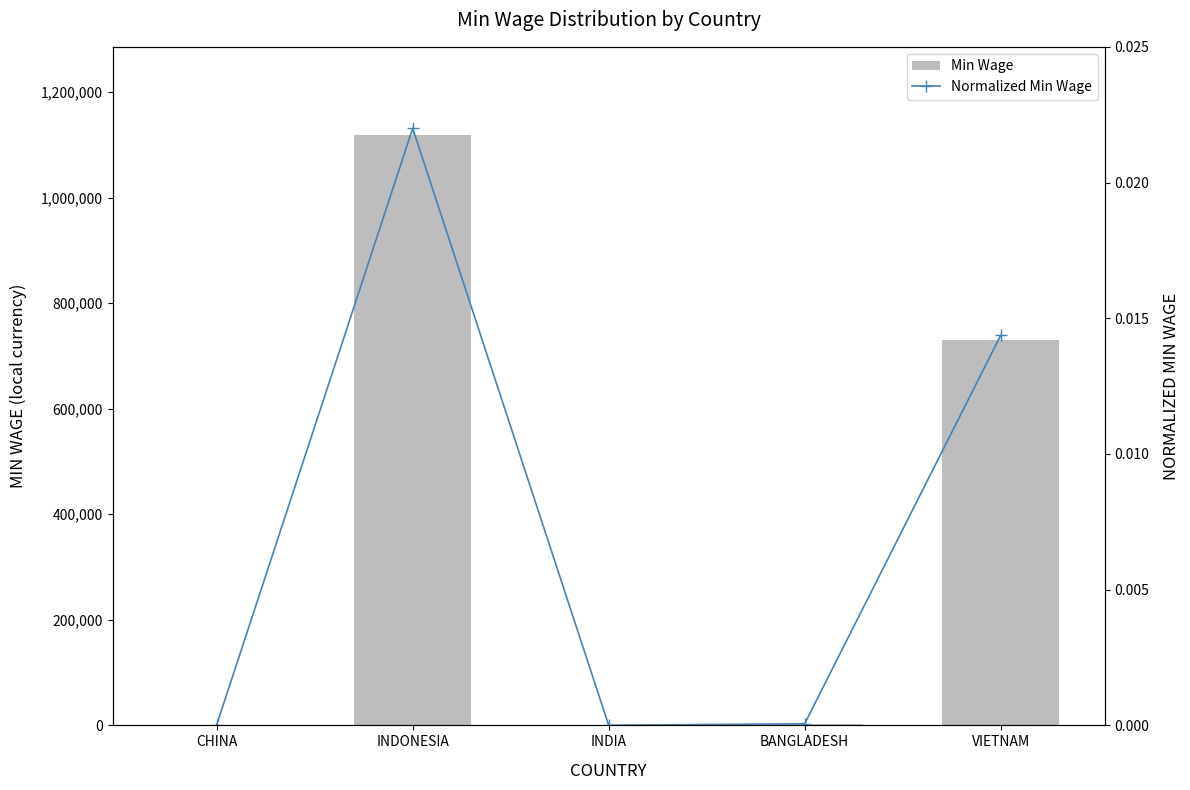

List the series in order of their peak value, highest first.

Min Wage, Normalized Min Wage